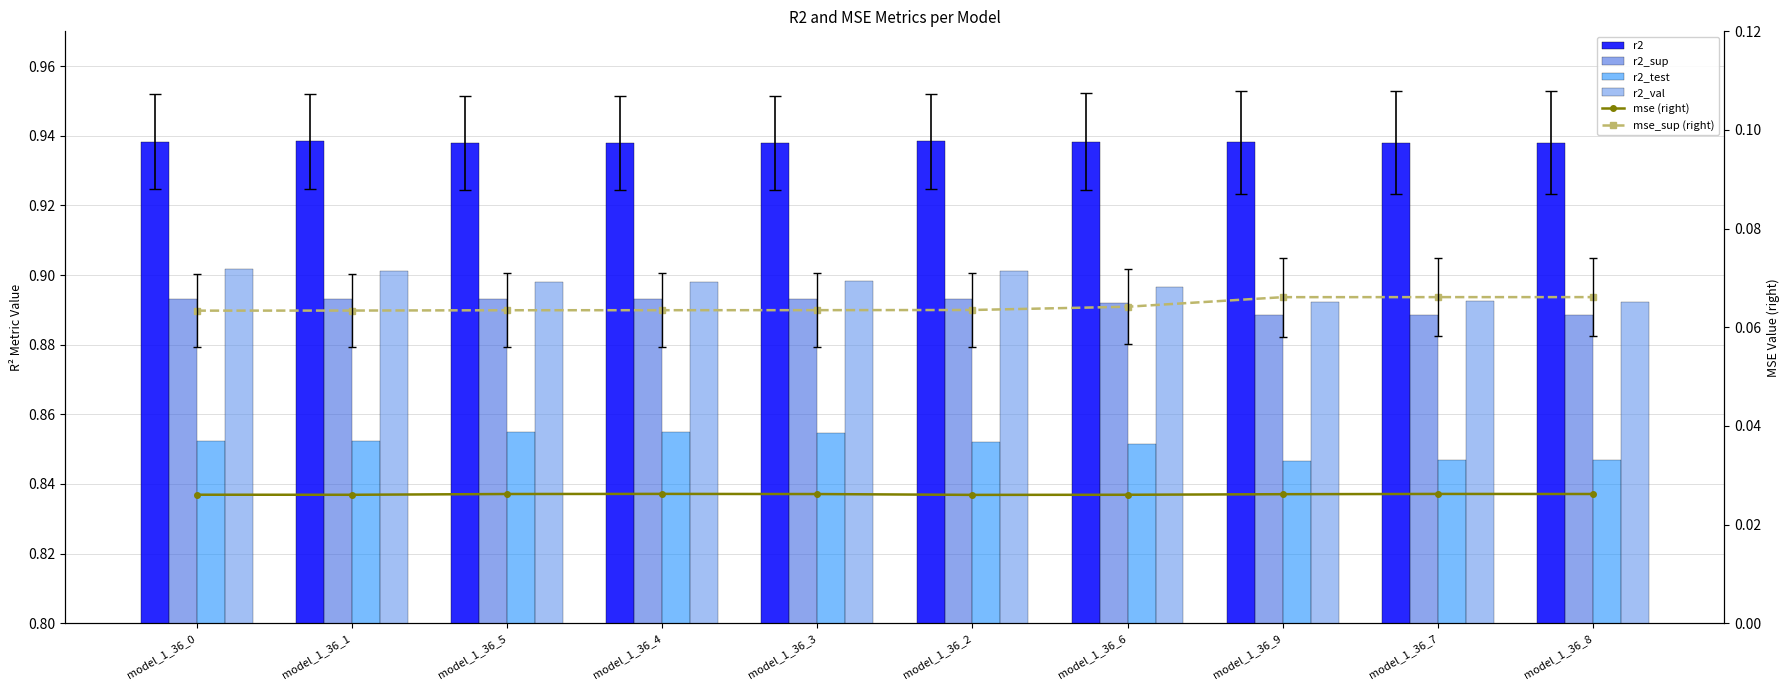

What are all the series names shown in the legend?

r2, r2_sup, r2_test, r2_val, mse (right), mse_sup (right)